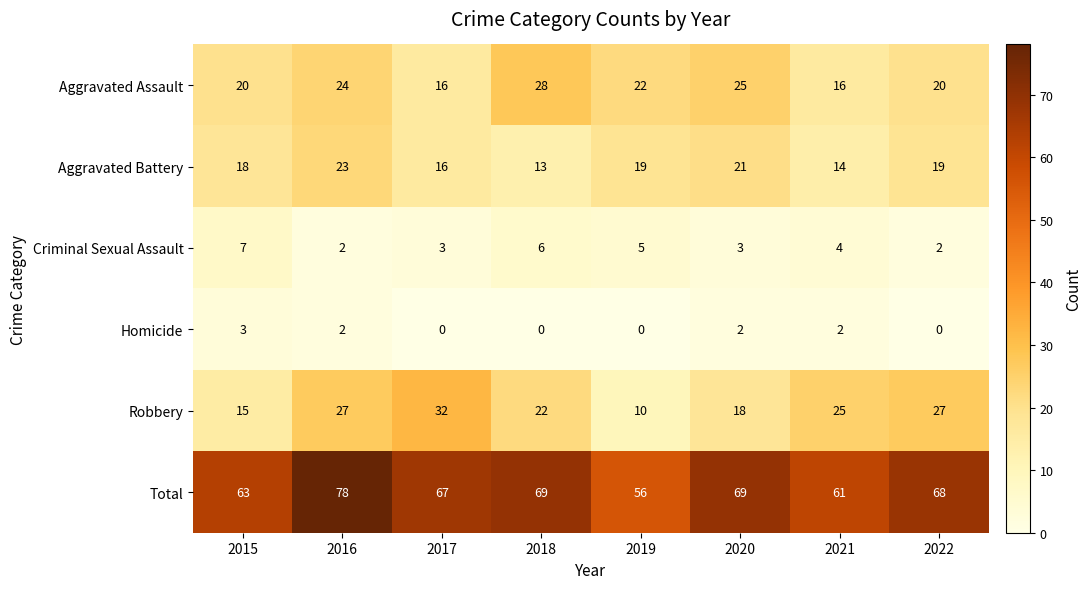

The Aggravated Battery series shows 8 at 2018. True or false?

False